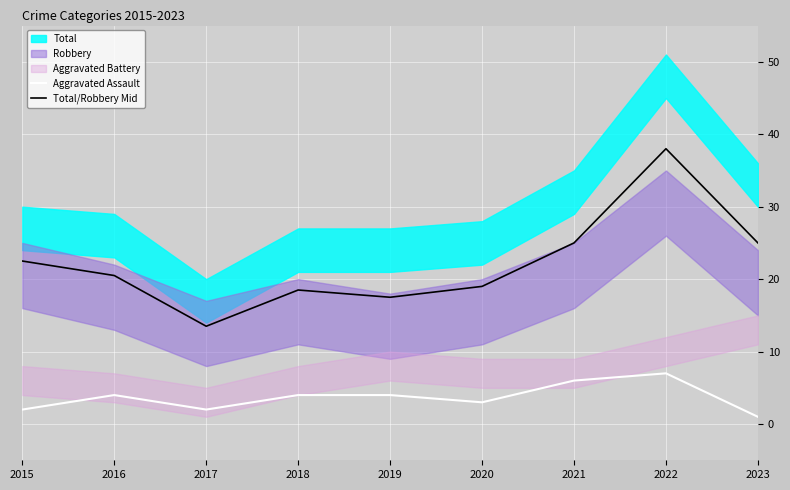

Where is Aggravated Assault nearest to the value 4?

2016